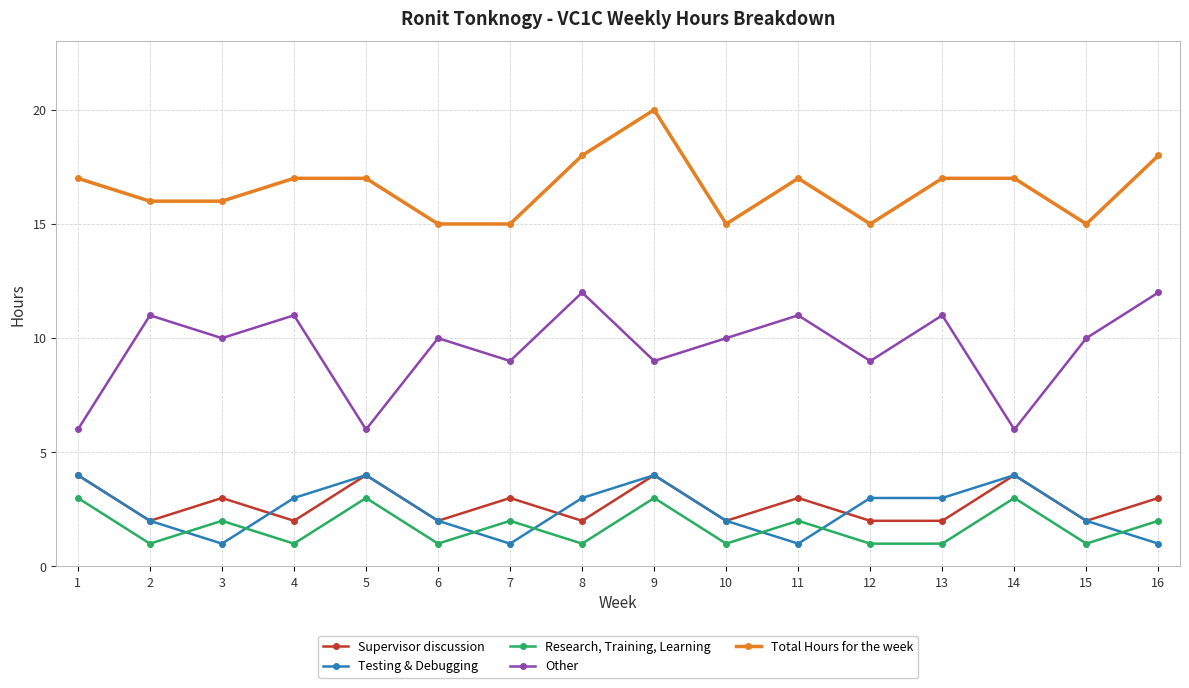

What is the sum of all Testing & Debugging values?

40